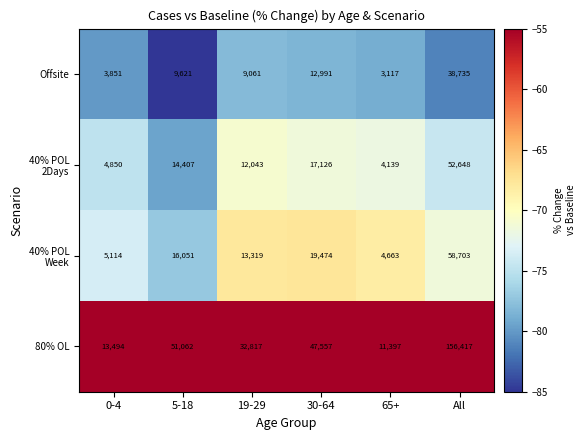

At which label is Offsite closest to 20926?

30-64